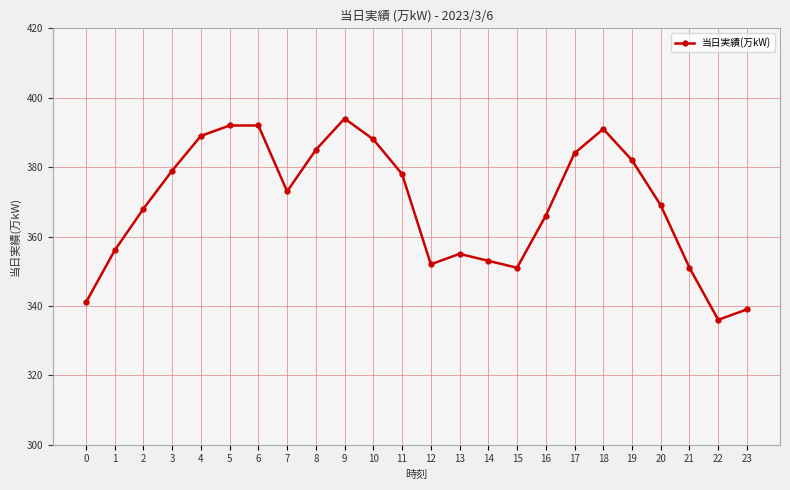

What is the change in value from 13 to 14?

-2